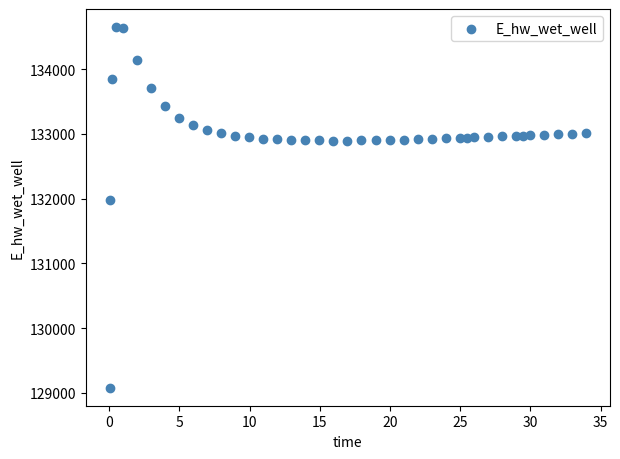

What Y value in the scatter plot is closest to 131864?

131985.3